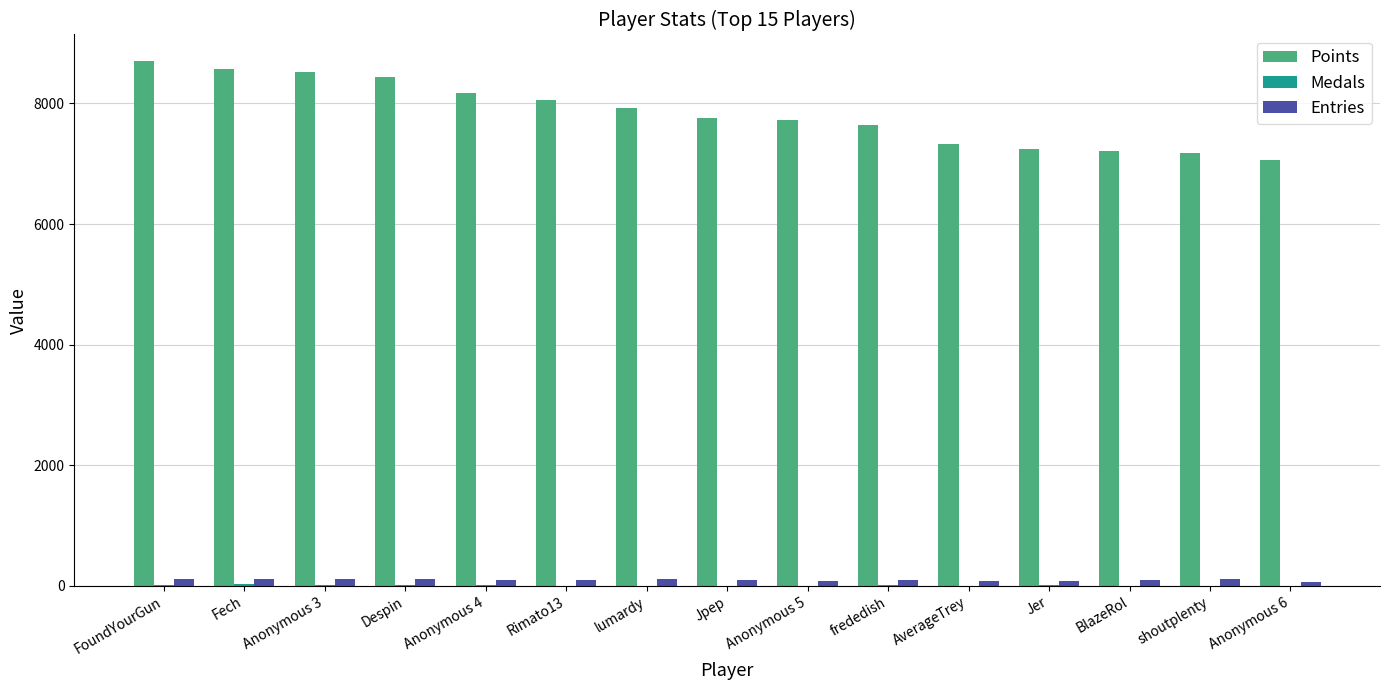

The Points series shows 7761 at Jpep. True or false?

True